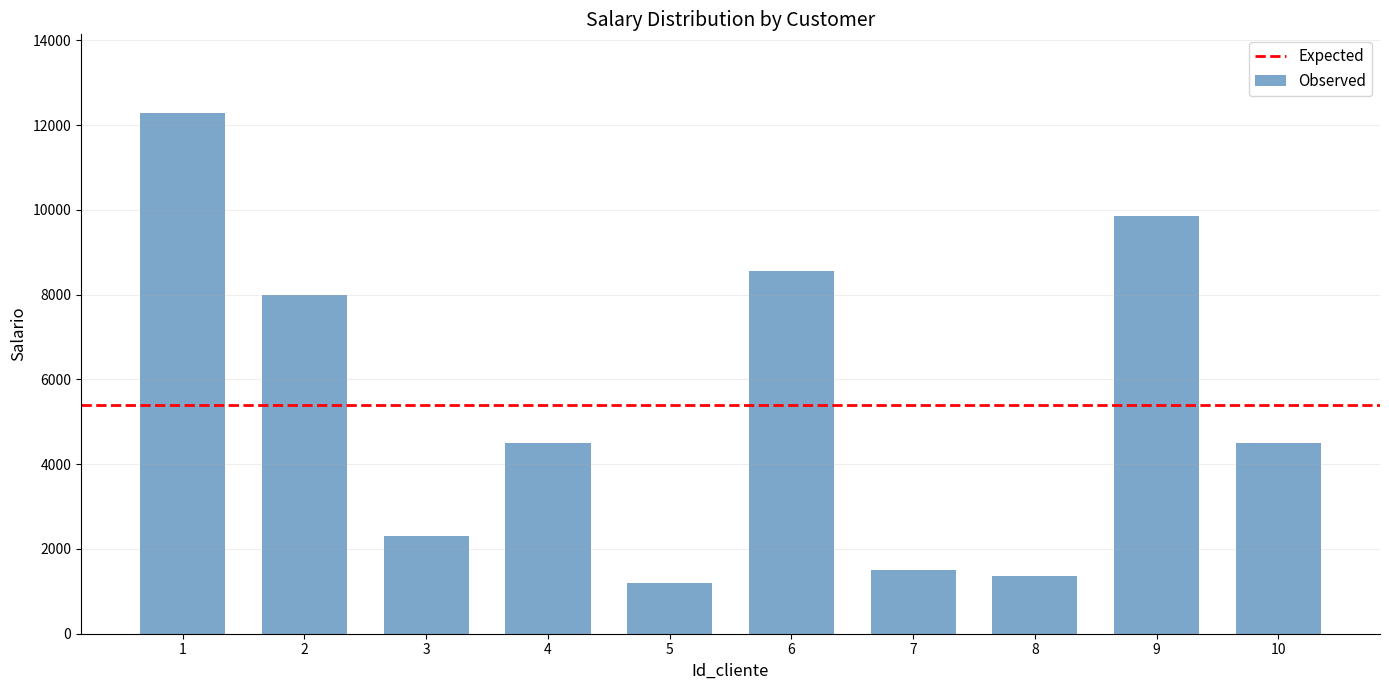

Approximately how many times larger is the value at 8 compared to 7?

0.9